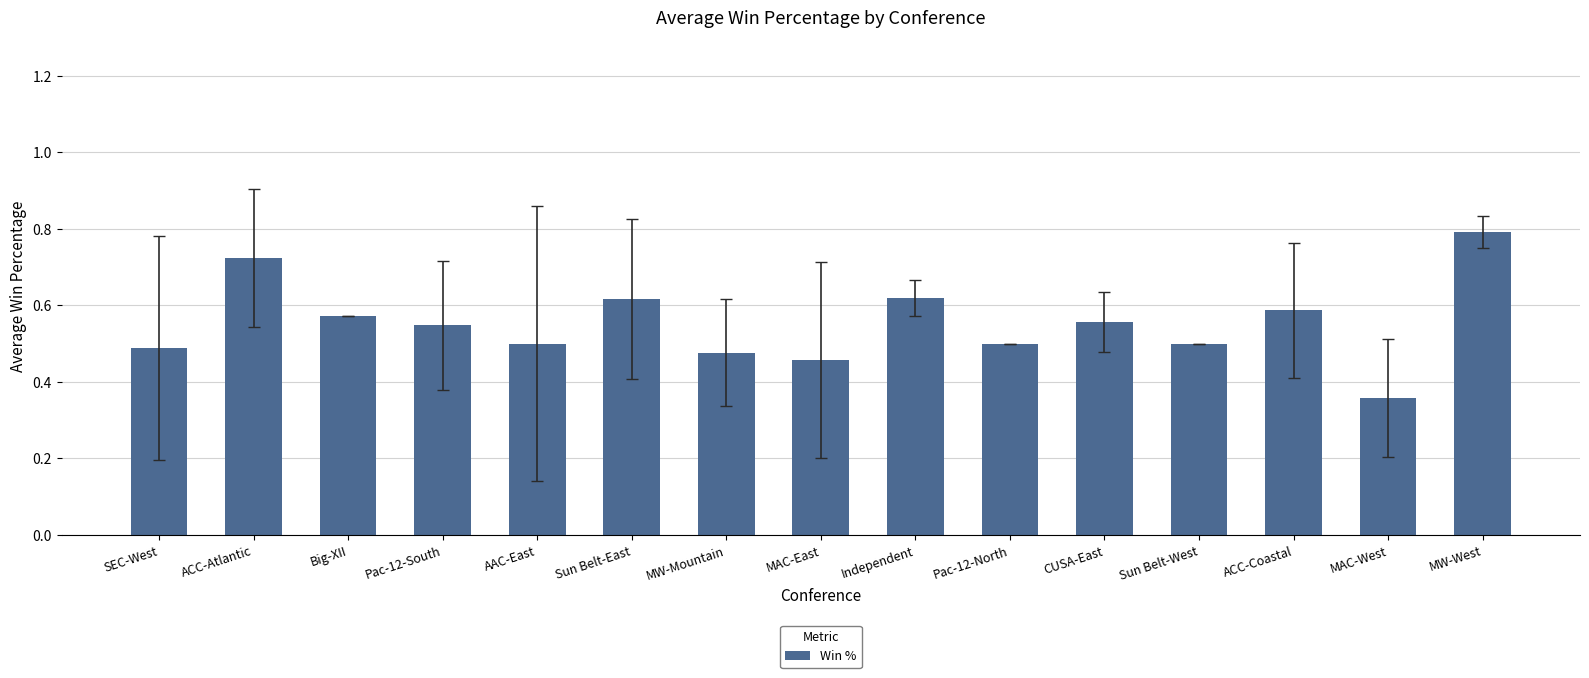

Which category has the lowest value across all series?

MAC-West